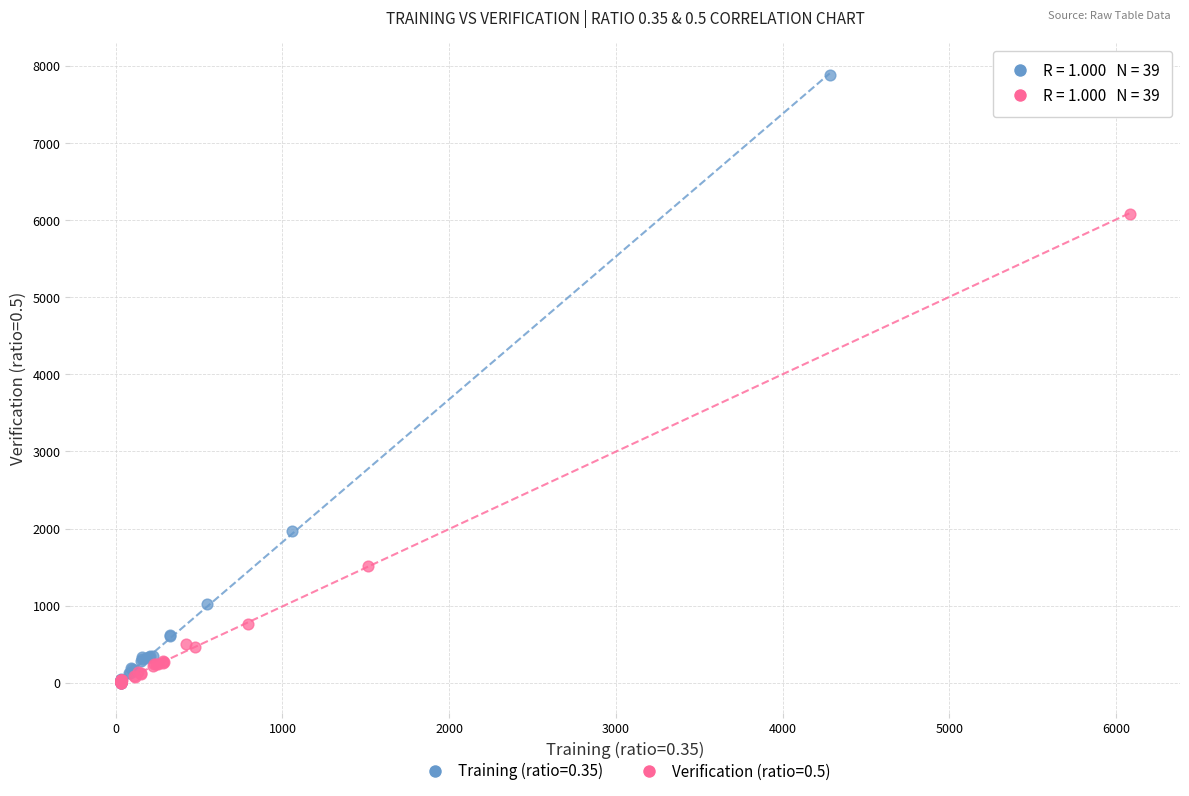

Which series reaches the maximum Y coordinate?

Training (ratio=0.35)